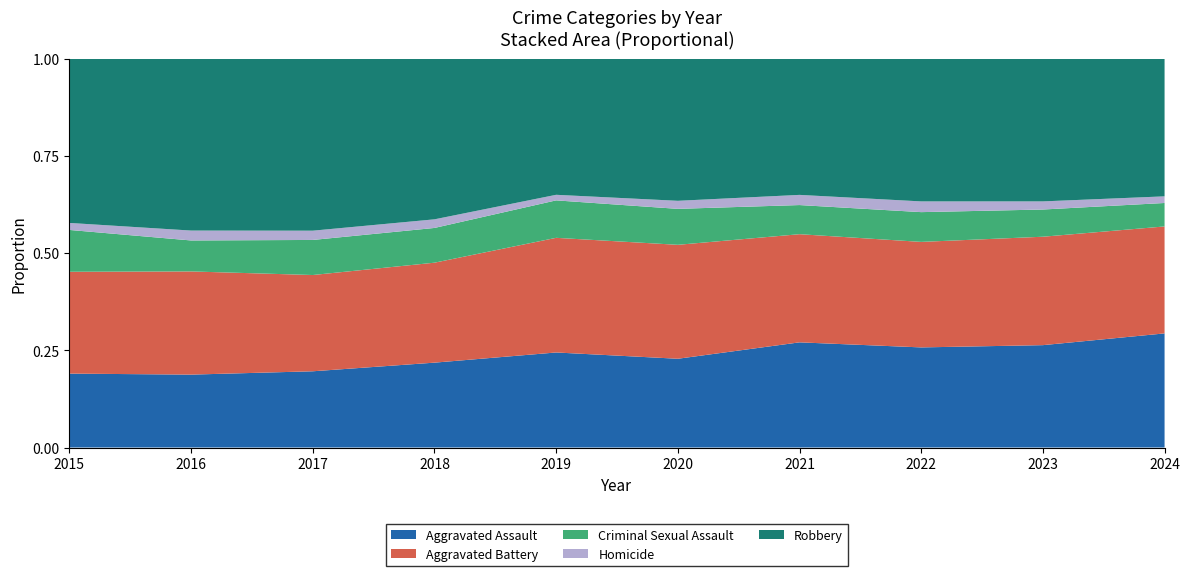

Reading left to right, list all the values displayed in this chart.

Aggravated Assault: 643	833	913	916	921	948	1054	1036	1185	1308
Aggravated Battery: 886	1179	1153	1079	1111	1217	1084	1092	1255	1226
Criminal Sexual Assault: 364	354	420	375	363	384	292	308	315	269
Homicide: 61	113	111	93	54	86	102	111	94	76
Robbery: 1429	1964	2060	1734	1319	1518	1365	1477	1652	1578